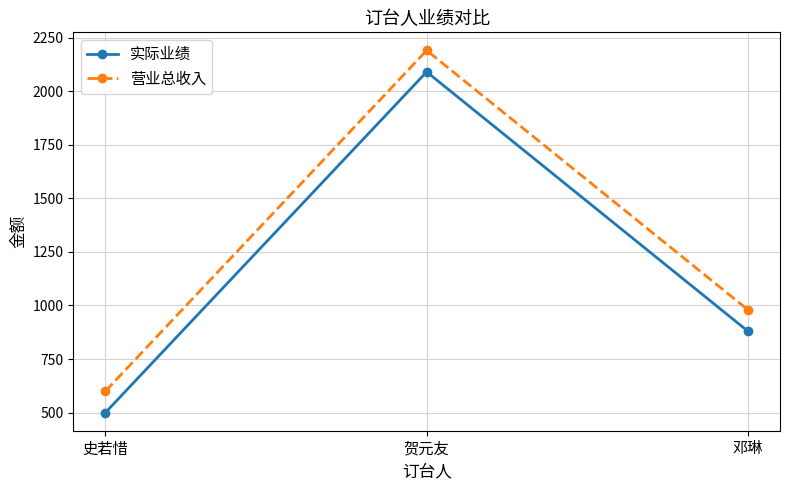

What is the minimum value shown in the chart?

500